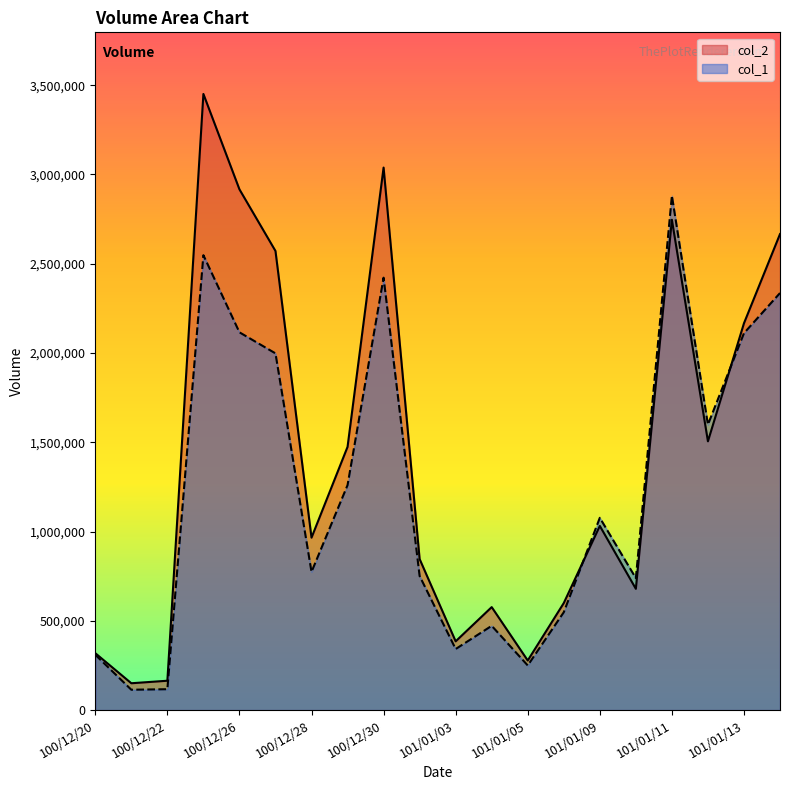

How many intersections are there between col_2 and col_1?

2